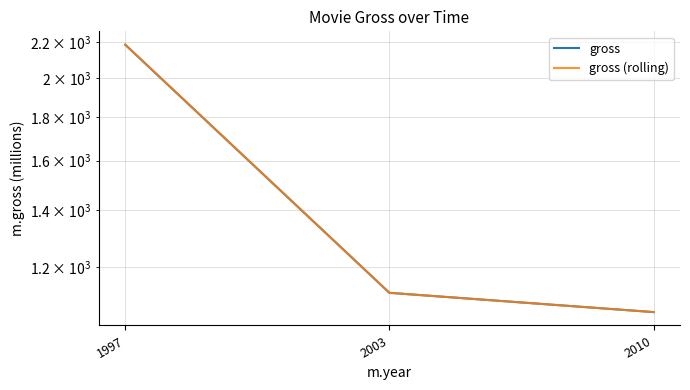

How many values in the gross (rolling) series are below 1119?

1